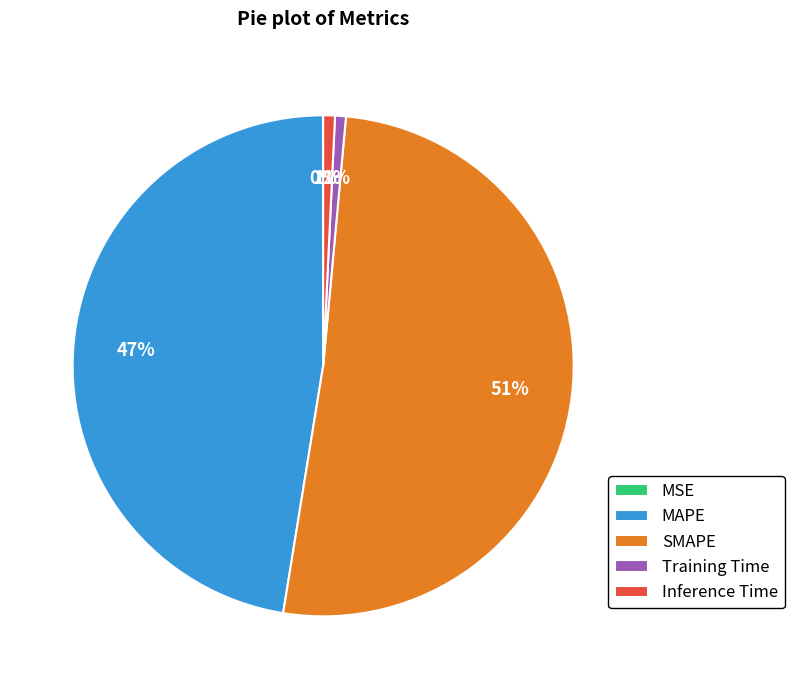

To the nearest percent, what percentage of the pie is SMAPE?

51%